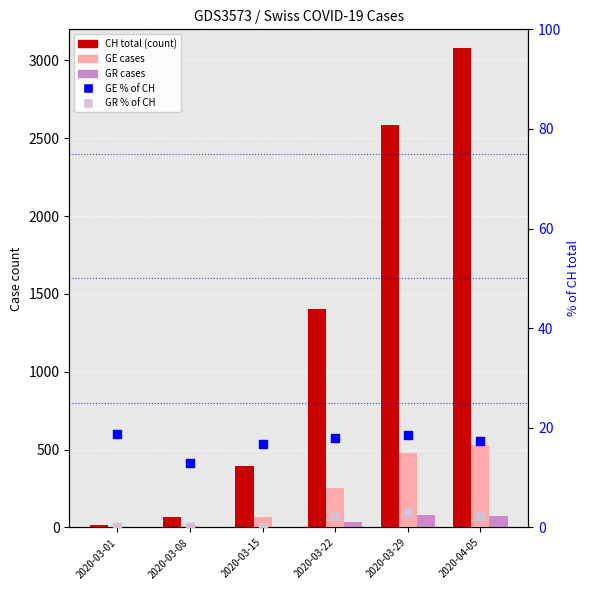

Which series reaches the maximum Y coordinate?

CH (total cases)